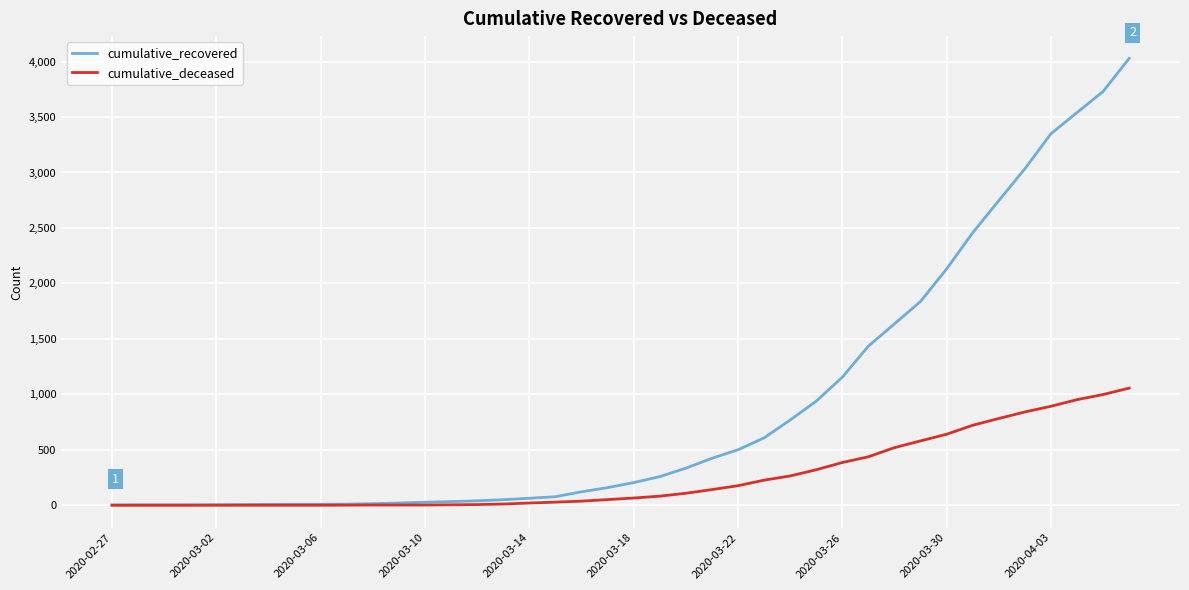

Which series has the largest total across all categories?

cumulative_recovered